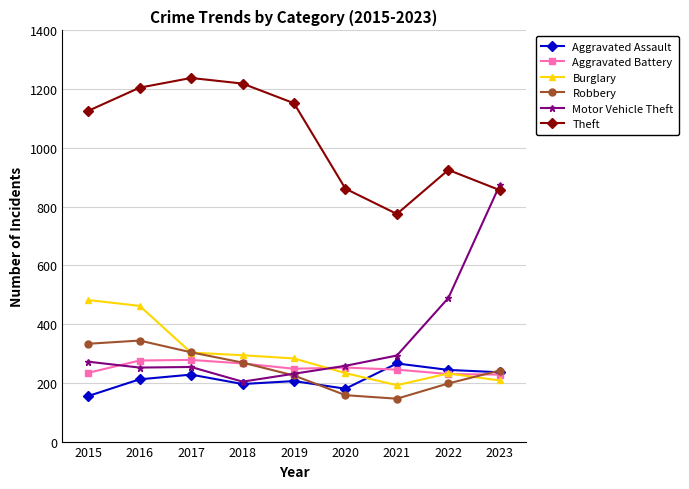

Read the Motor Vehicle Theft value at 2015.

272